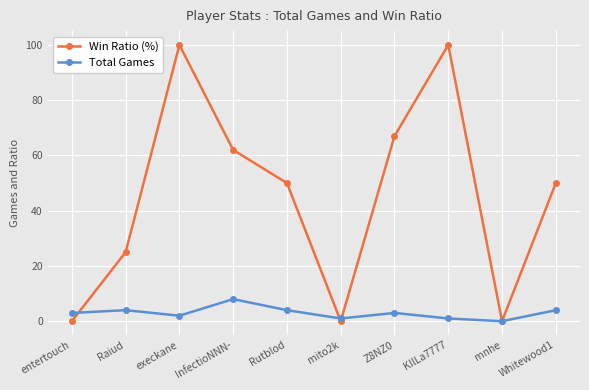

Which series has the largest total across all categories?

Win Ratio (%)